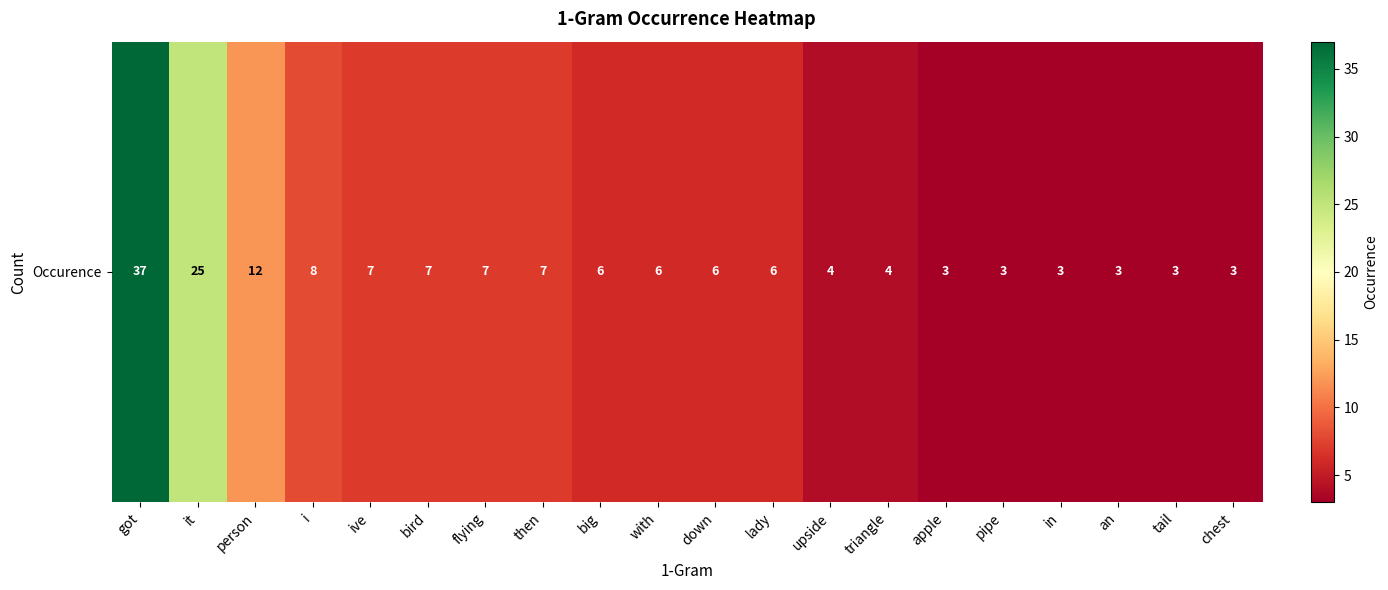

Rank the categories by value from highest to lowest.

got, it, person, i, ive, bird, flying, then, big, with, down, lady, upside, triangle, apple, pipe, in, an, tail, chest